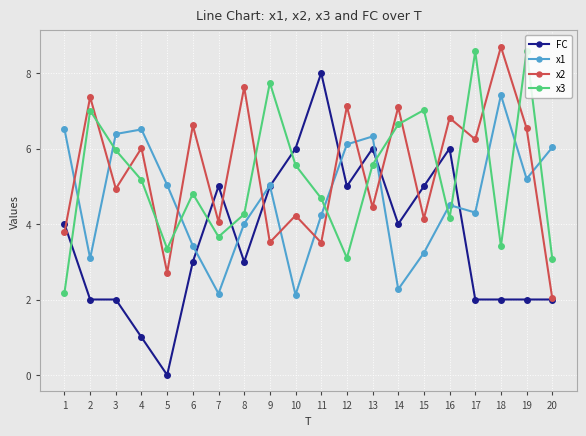

What is the spread (max minus min) of values at 11?

4.5